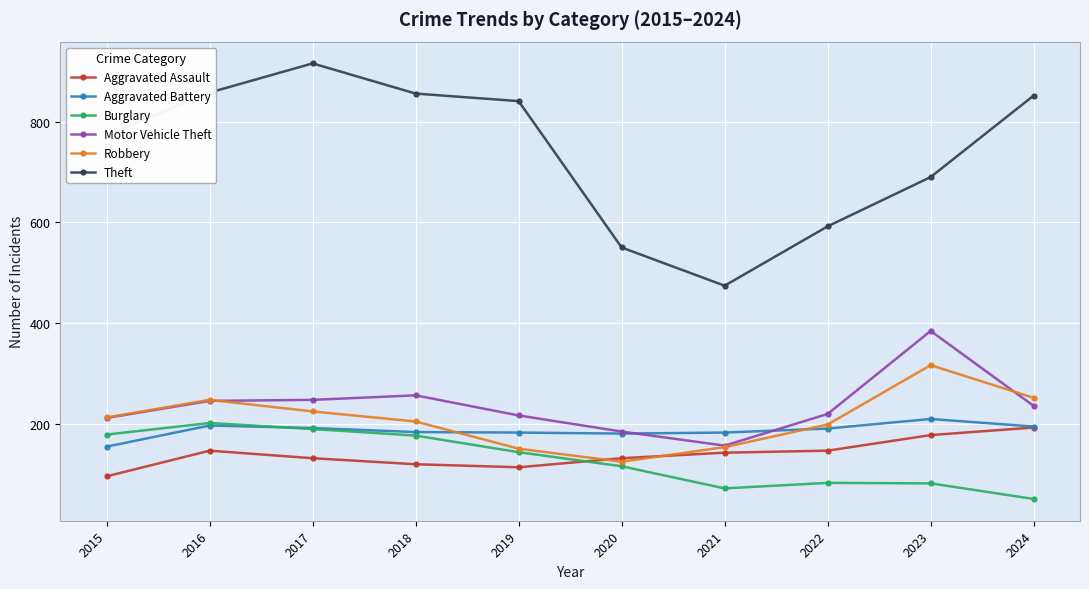

What is the approximate value of Aggravated Assault at 2023, to the nearest 5?

175